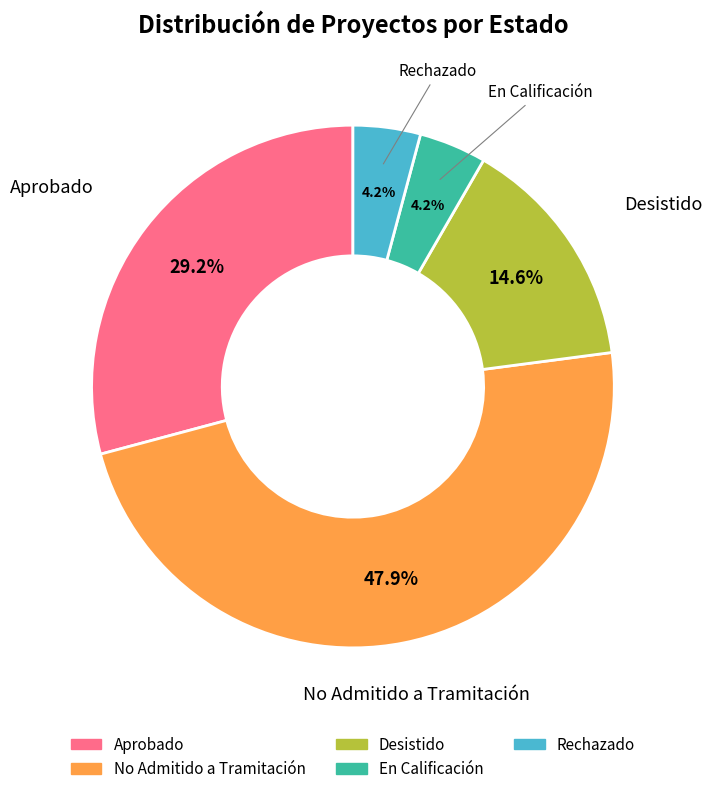

What percentage is the Desistido slice, to the nearest percent?

15%